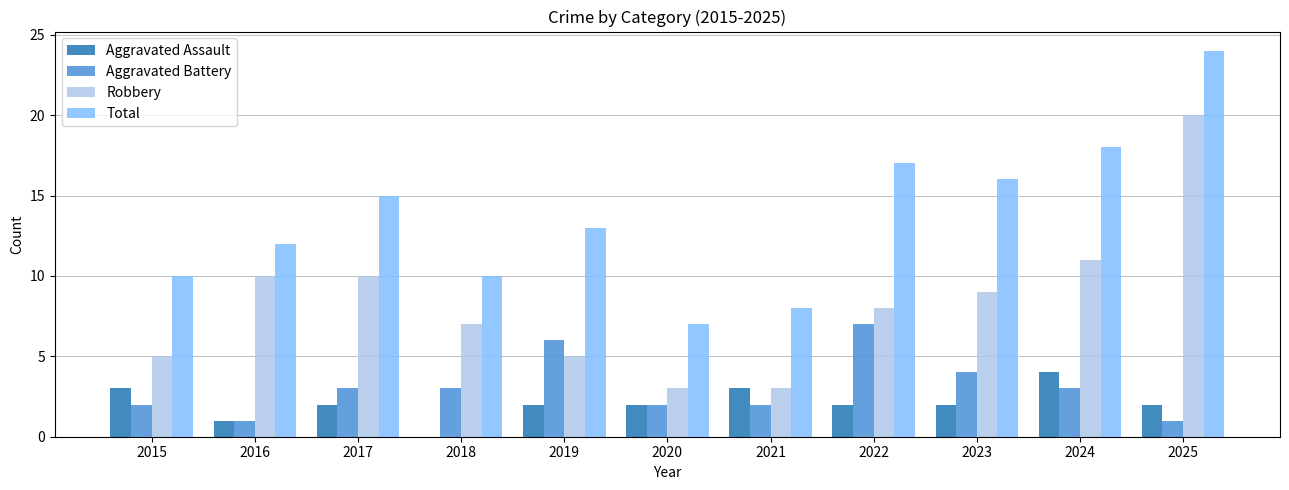

How many series are shown in this chart?

4